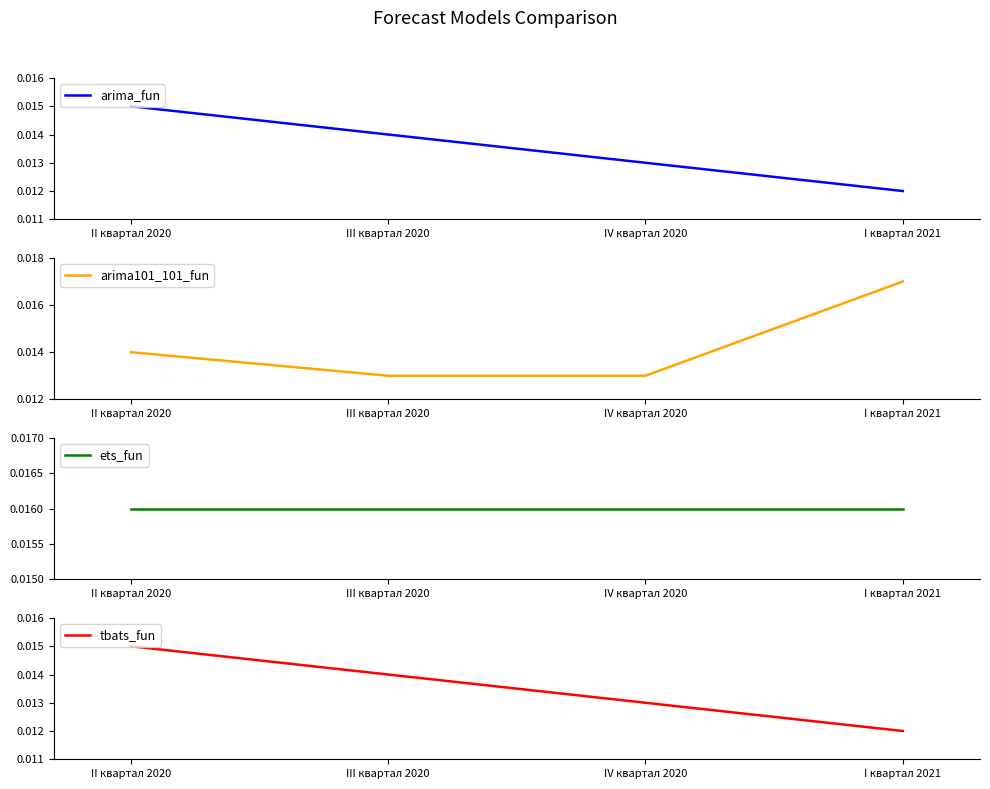

How many lines are shown in the chart?

4